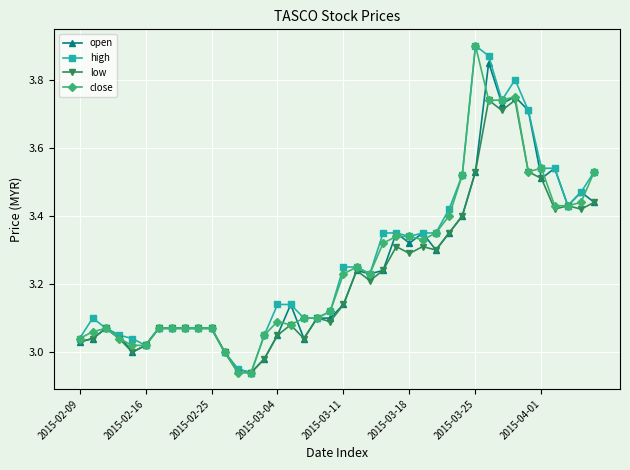

How many series are shown in this chart?

4